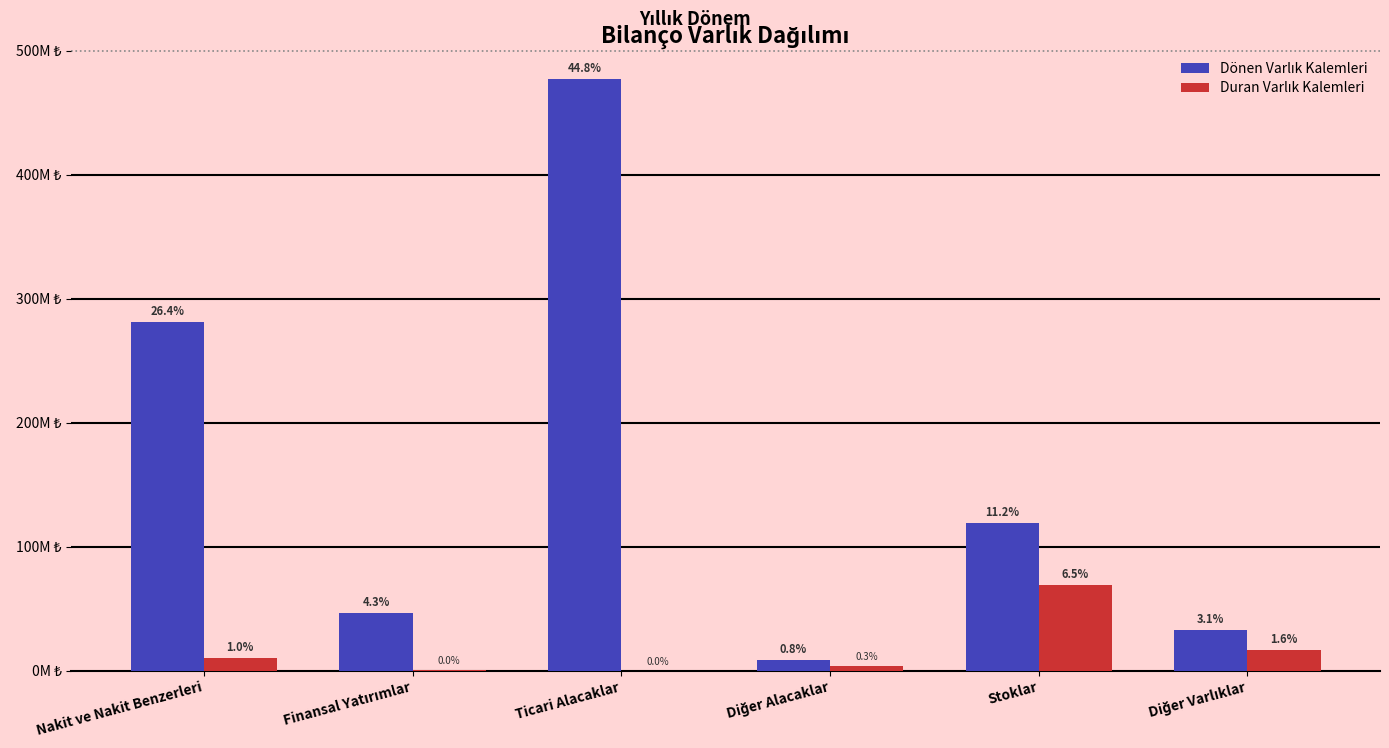

Are the bars grouped side by side (vs. stacked)?

Yes